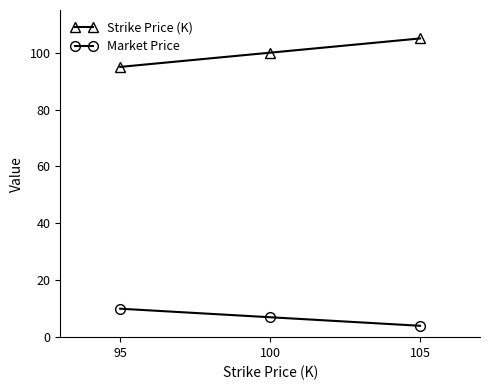

Is the value of Market Price at 95 greater than the value of Strike Price (K) at 95?

No